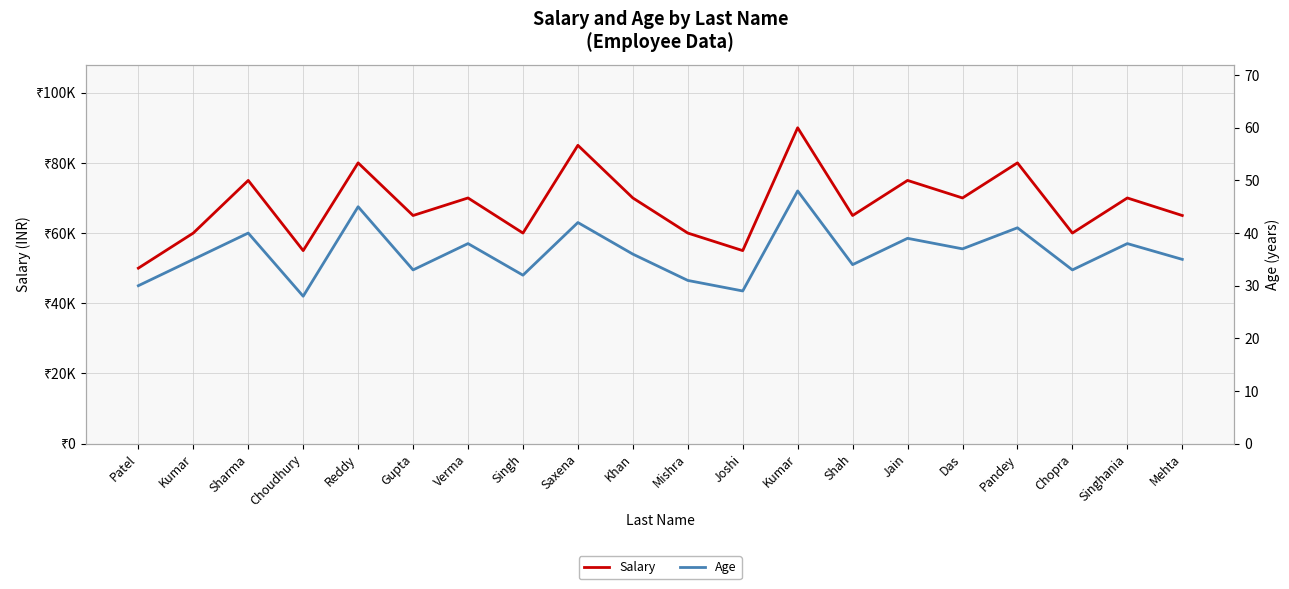

What is the maximum value for Salary?

90000